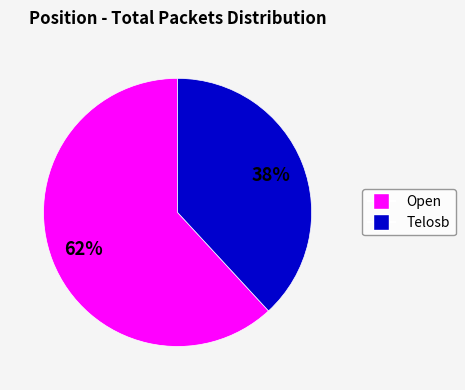

To the nearest percent, what is the average slice percentage?

50%